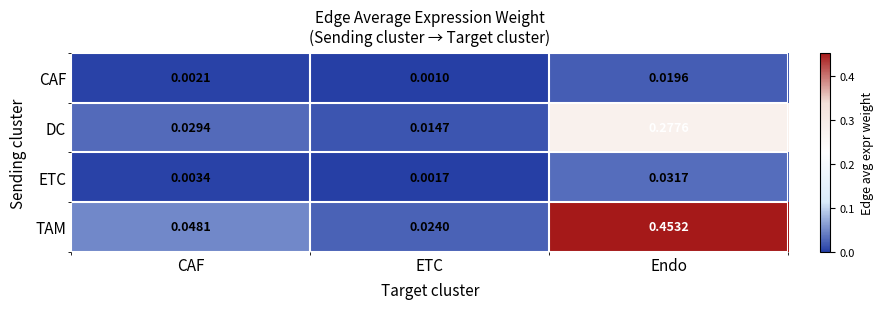

Which label corresponds to the smallest value in the chart?

ETC